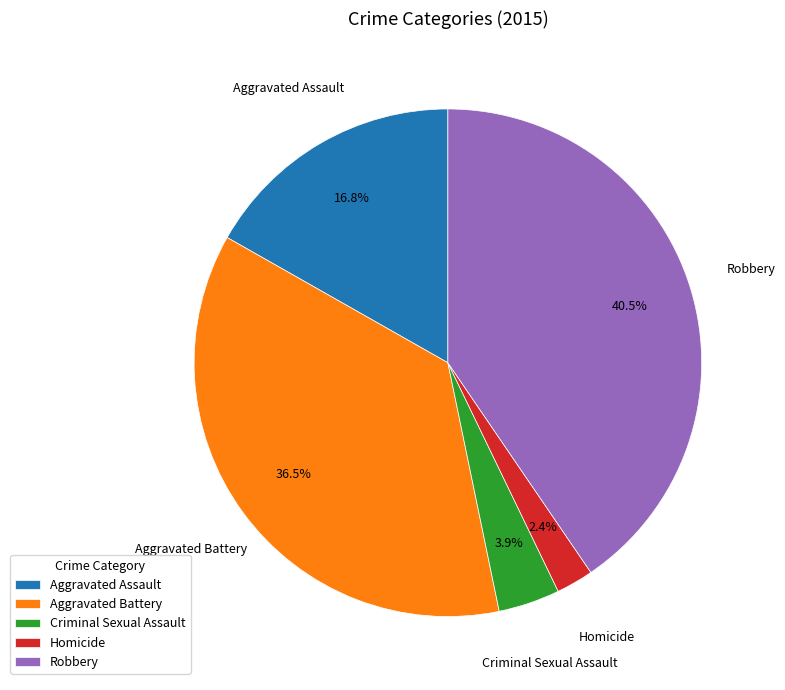

Is Robbery the majority of the pie?

No